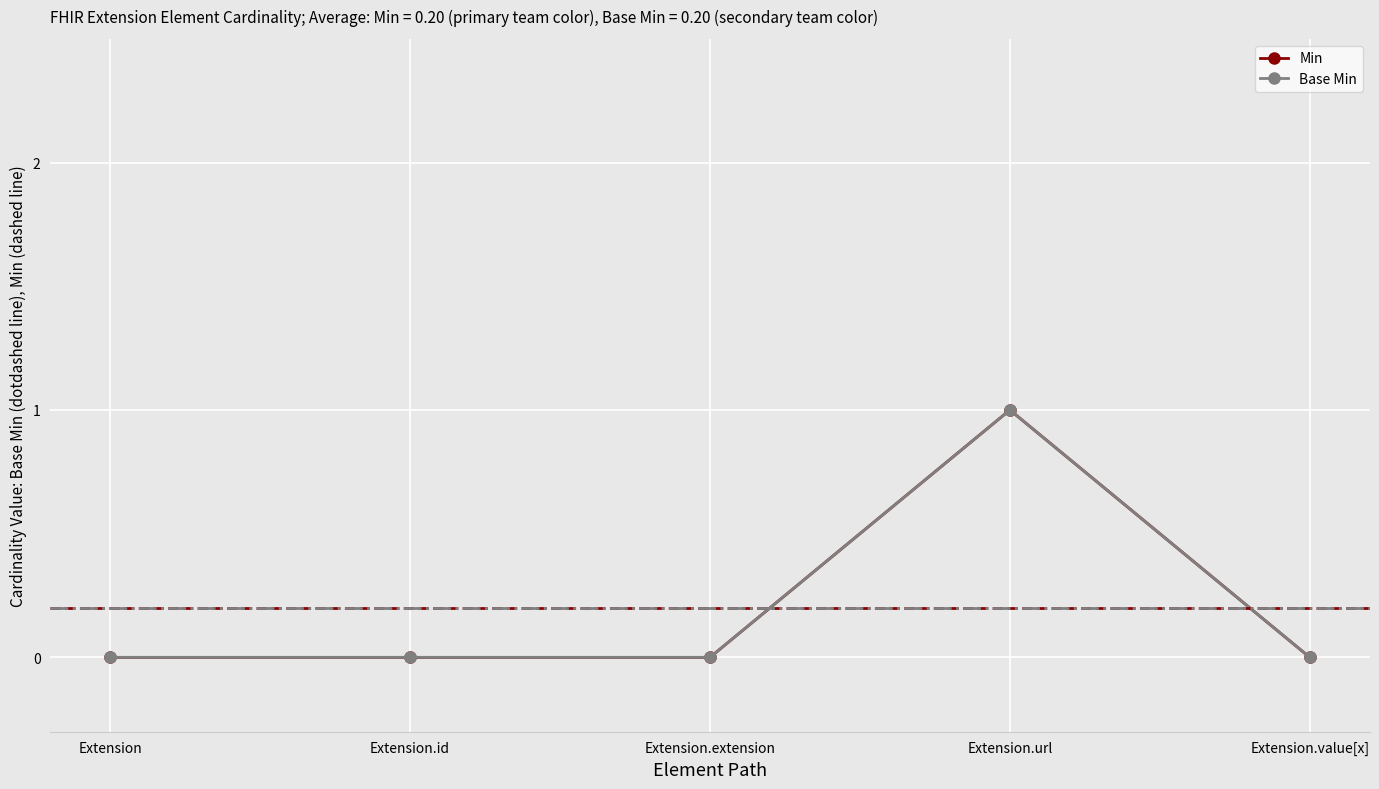

Does the chart have visible grid lines?

Yes